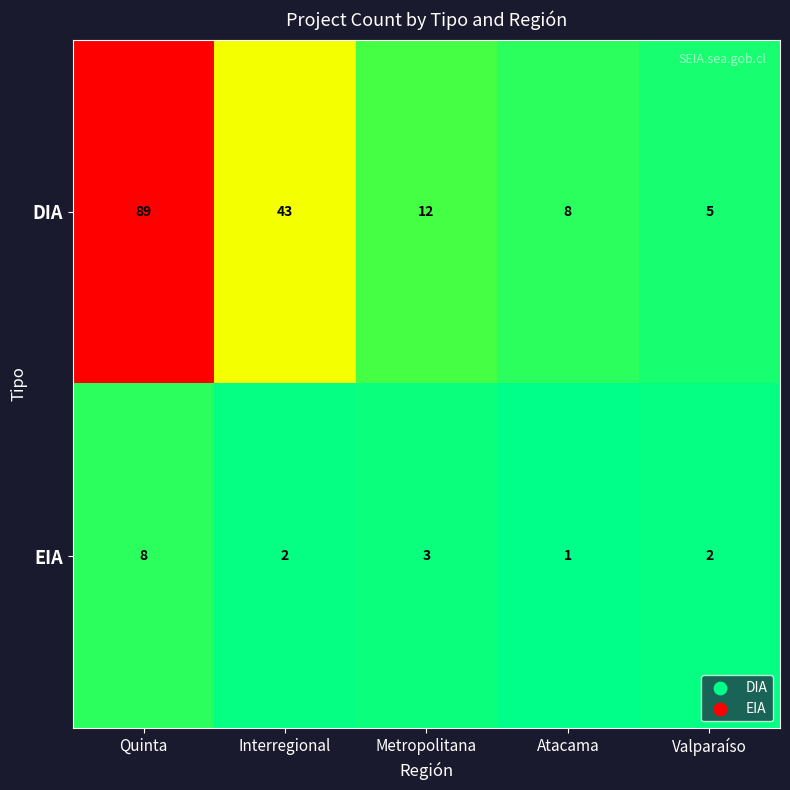

What is the sum of all EIA values?

16